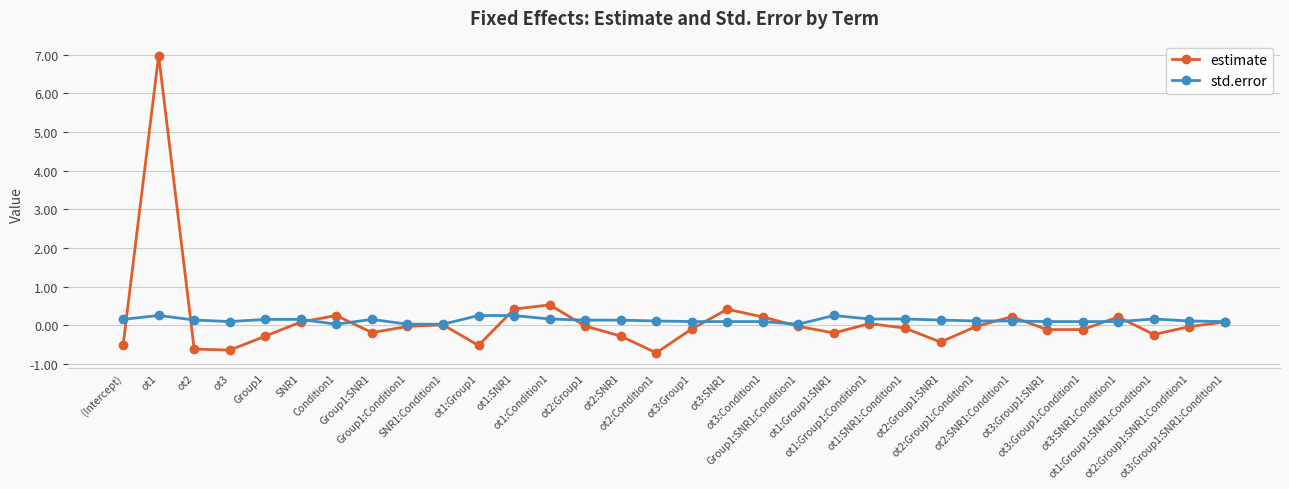

How many lines are shown in the chart?

2